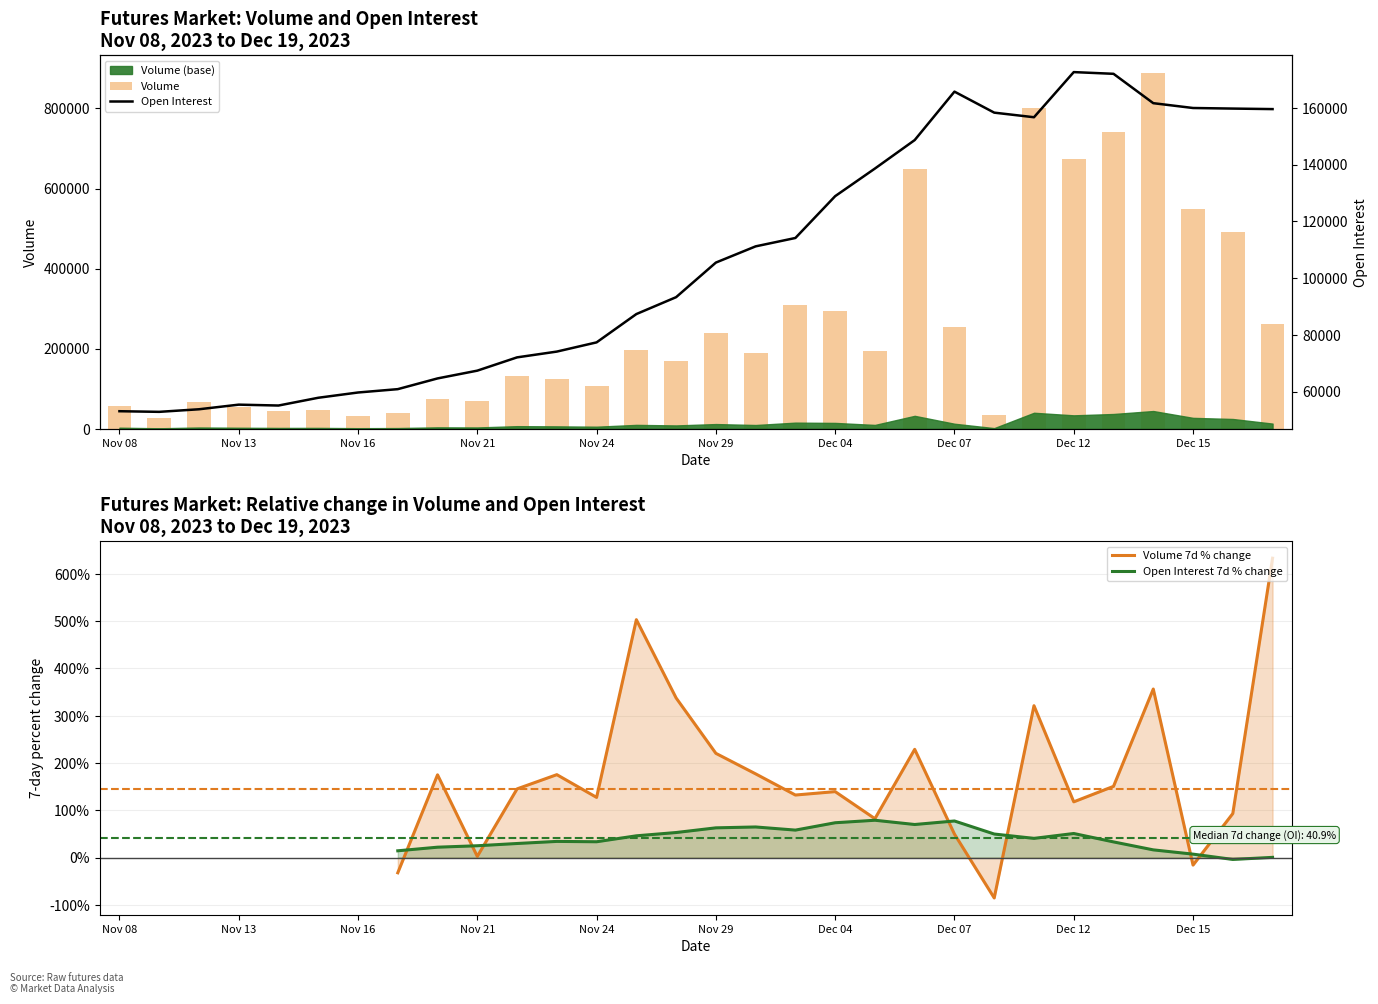

What is the average value of the Open Interest series?

106594